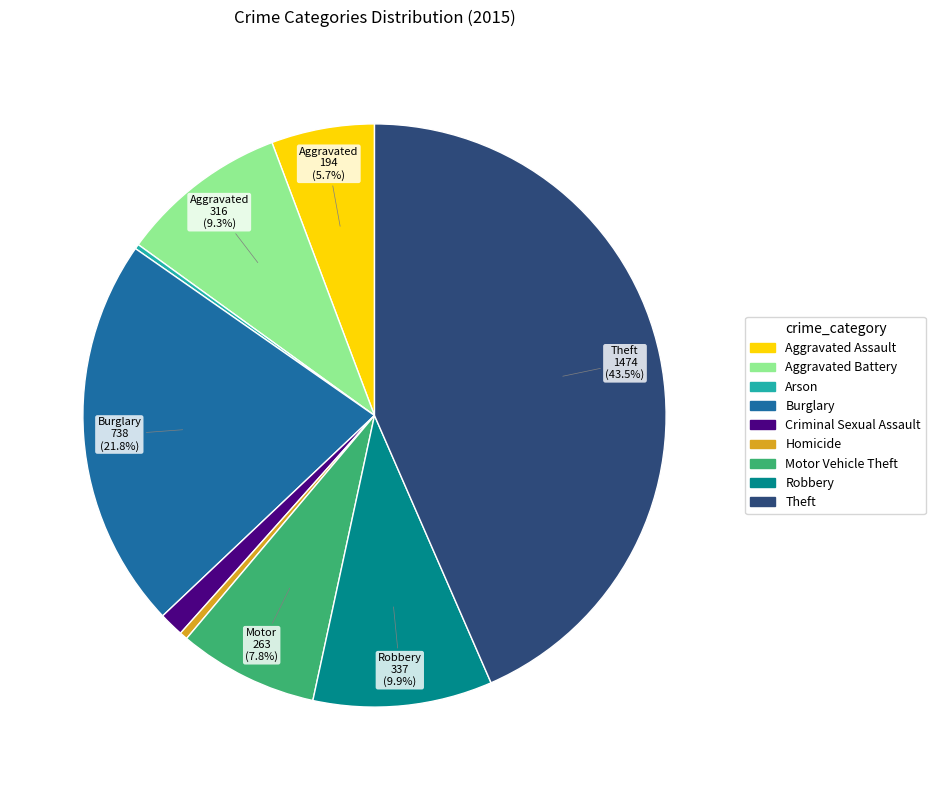

What is the largest slice in the pie chart?

Theft